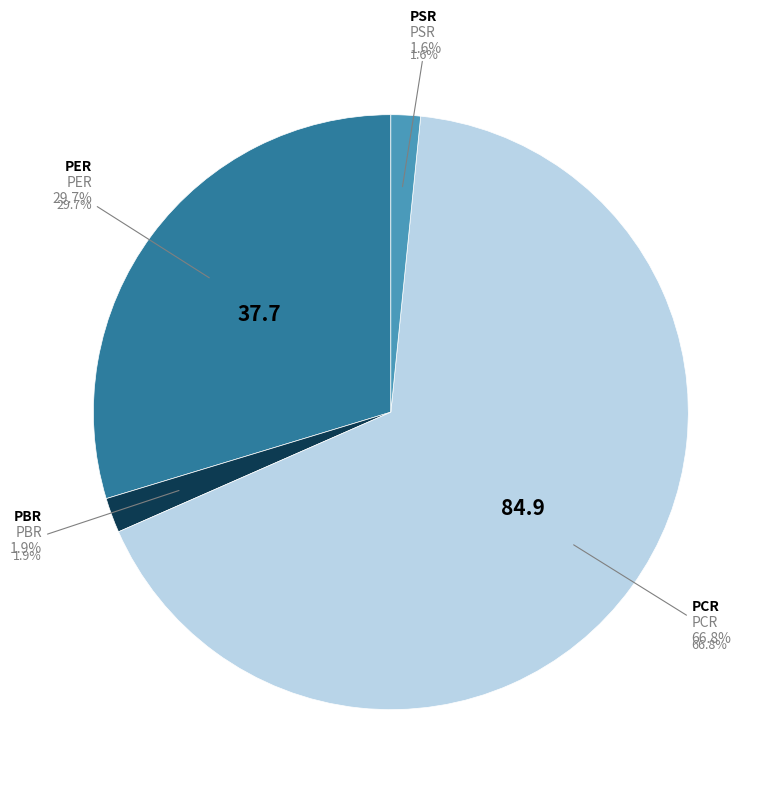

Between PCR and PBR, which is larger?

PCR